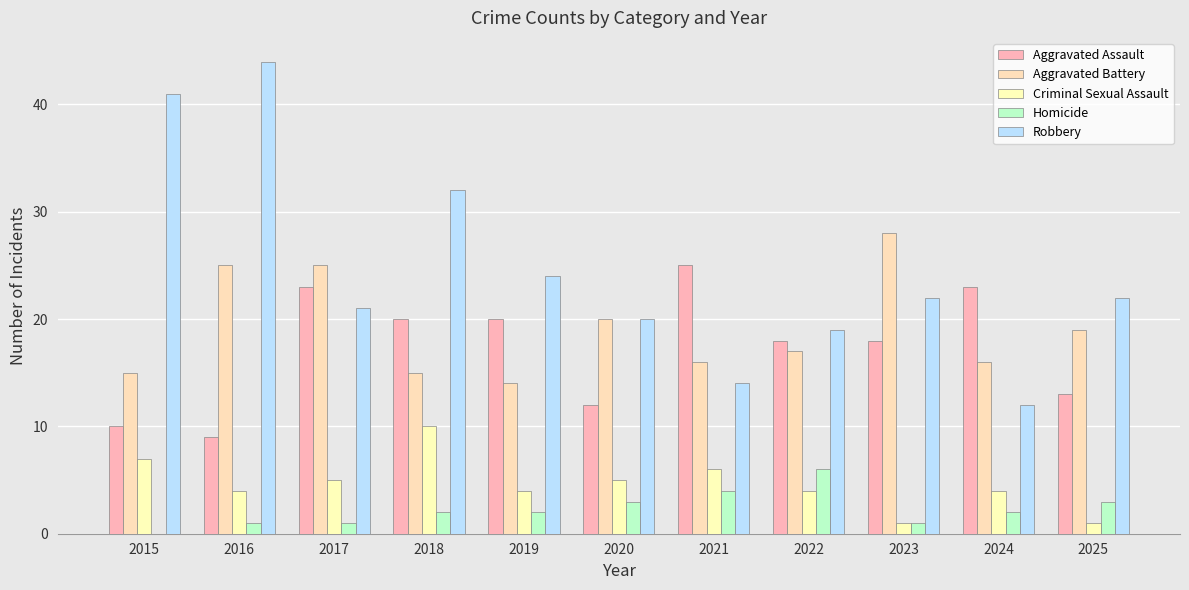

The Aggravated Assault series shows 10 at 2015. True or false?

True